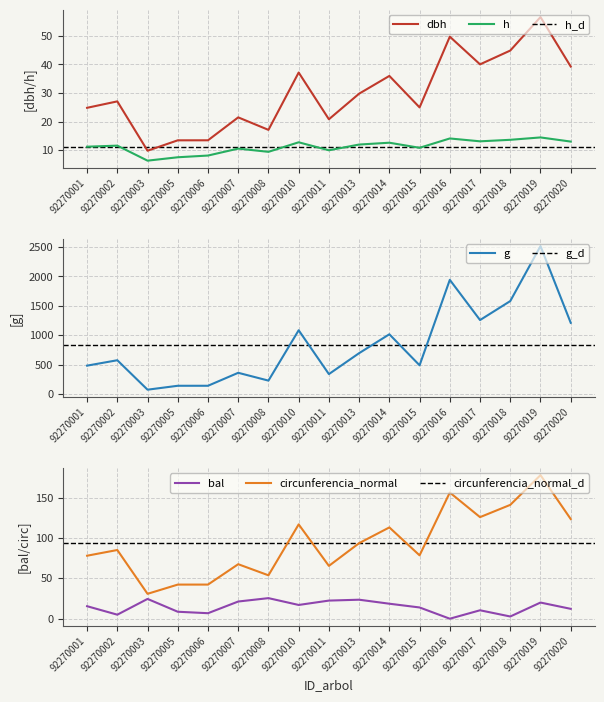

Reading left to right, what are all the values shown in this chart?

dbh: 92270001=24.8	92270002=27.1	92270003=9.8	92270005=13.4	92270006=13.5	92270007=21.5	92270008=17.1	92270010=37.2	92270011=20.8	92270013=29.8	92270014=36.0	92270015=25.0	92270016=49.7	92270017=40.0	92270018=44.9	92270019=56.6	92270020=39.3
h: 92270001=11.2	92270002=11.6	92270003=6.3	92270005=7.5	92270006=8.1	92270007=10.6	92270008=9.4	92270010=12.8	92270011=10.0	92270013=12.0	92270014=12.6	92270015=10.8	92270016=14.1	92270017=13.1	92270018=13.6	92270019=14.5	92270020=13.0
g: 92270001=484.3	92270002=576.0	92270003=75.6	92270005=142.0	92270006=142.2	92270007=362.5	92270008=229.8	92270010=1085.5	92270011=340.5	92270013=696.5	92270014=1017.1	92270015=489.8	92270016=1942.4	92270017=1258.8	92270018=1581.4	92270019=2515.6	92270020=1212.1
bal: 92270001=15.5	92270002=5.0	92270003=24.5	92270005=8.6	92270006=6.8	92270007=21.3	92270008=25.5	92270010=17.0	92270011=22.4	92270013=23.5	92270014=18.6	92270015=13.9	92270016=0.0	92270017=10.4	92270018=2.8	92270019=20.0	92270020=12.2
circunferencia_normal: 92270001=78.0	92270002=85.1	92270003=30.8	92270005=42.2	92270006=42.3	92270007=67.5	92270008=53.7	92270010=116.8	92270011=65.4	92270013=93.5	92270014=113.0	92270015=78.5	92270016=156.2	92270017=125.8	92270018=141.0	92270019=177.8	92270020=123.4